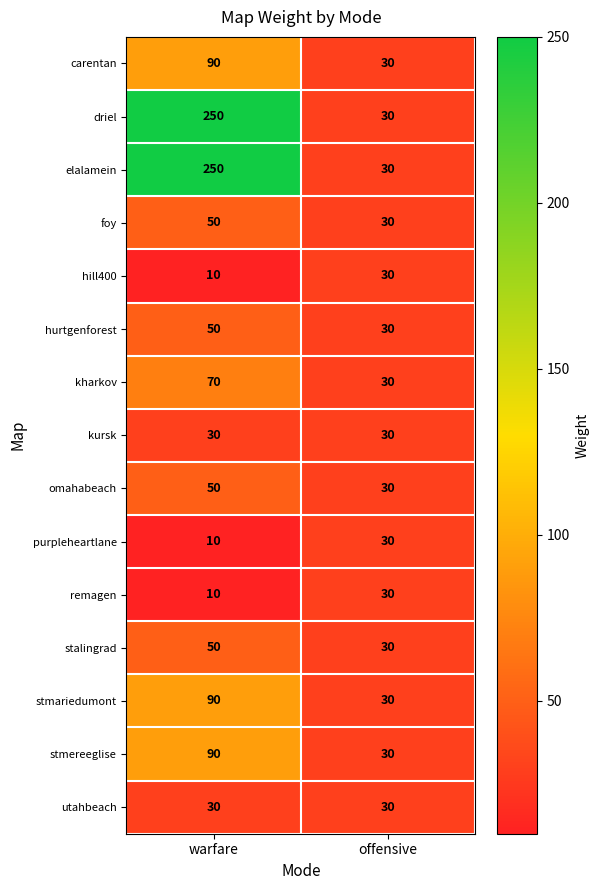

What is the sum of all stmereeglise values?

120